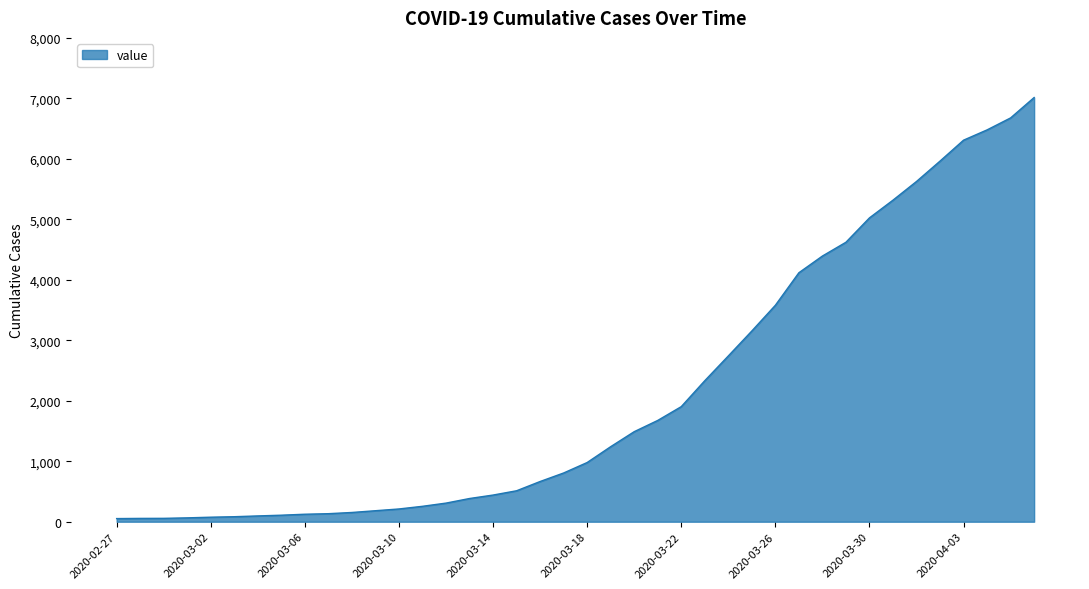

What is the maximum value shown in the chart?

7014